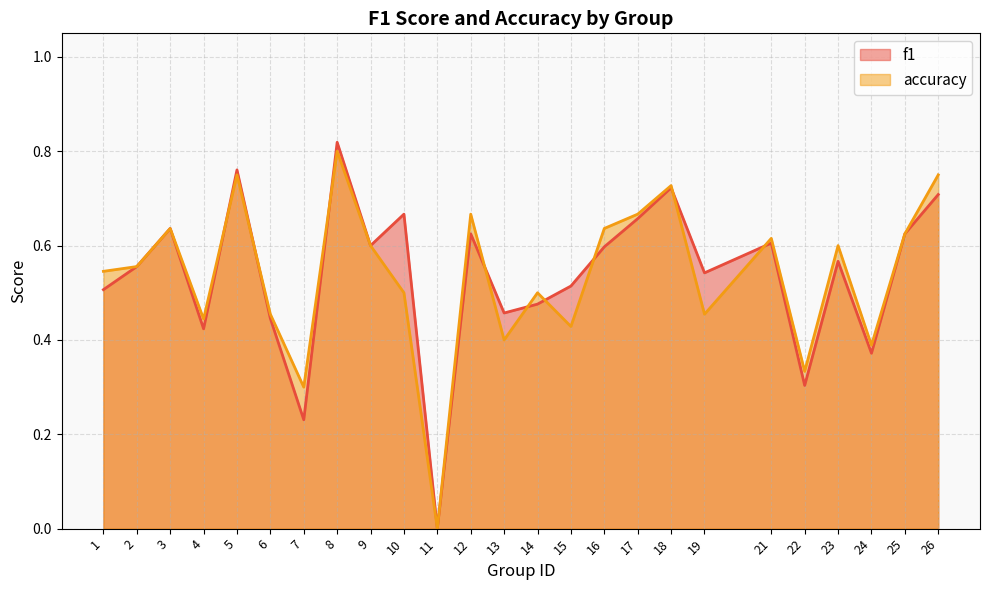

Reading left to right, extract all data points from this chart.

f1: 1=0.5	2=0.6	3=0.6	4=0.4	5=0.8	6=0.4	7=0.2	8=0.8	9=0.6	10=0.7	11=0.0	12=0.6	13=0.5	14=0.5	15=0.5	16=0.6	17=0.7	18=0.7	19=0.5	21=0.6	22=0.3	23=0.6	24=0.4	25=0.6	26=0.7
accuracy: 1=0.5	2=0.6	3=0.6	4=0.4	5=0.8	6=0.5	7=0.3	8=0.8	9=0.6	10=0.5	11=0.0	12=0.7	13=0.4	14=0.5	15=0.4	16=0.6	17=0.7	18=0.7	19=0.5	21=0.6	22=0.3	23=0.6	24=0.4	25=0.6	26=0.8